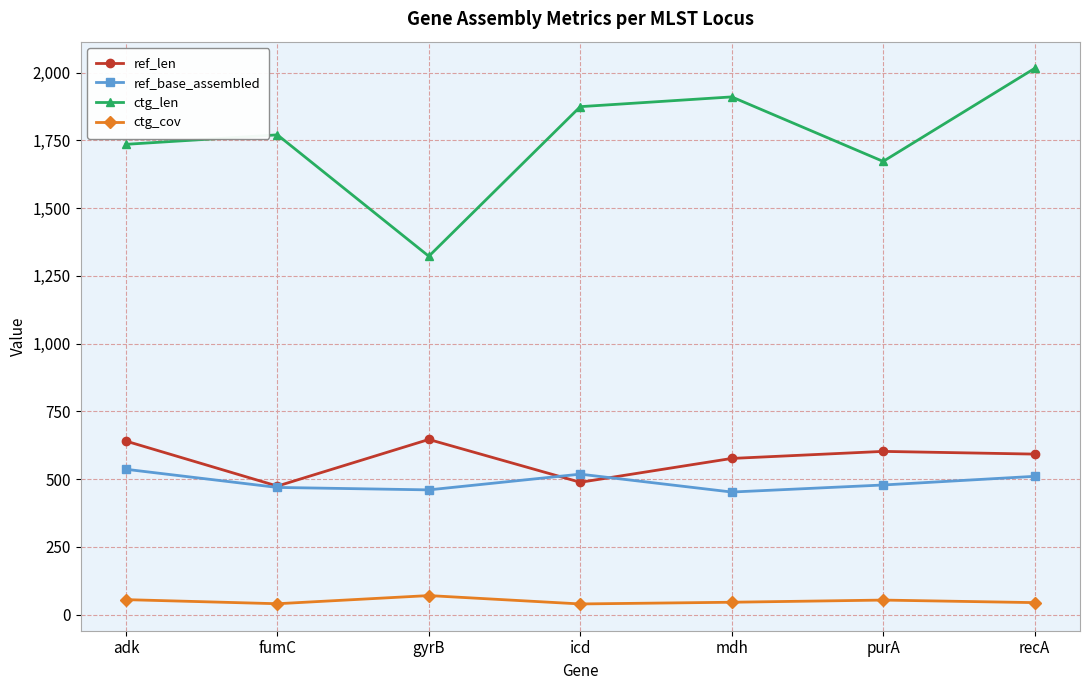

Count the number of data series in this chart.

4